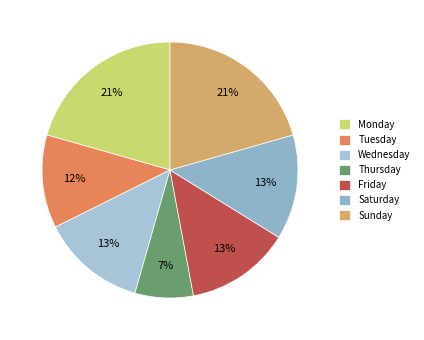

What percentage is the Friday slice, to the nearest percent?

13%